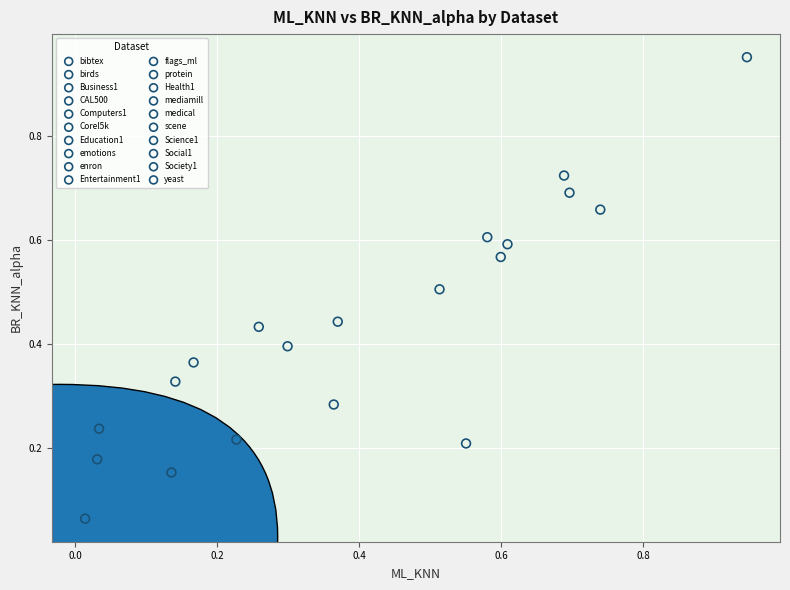

What are all the series names shown in the legend?

bibtex, birds, Business1, CAL500, Computers1, Corel5k, Education1, emotions, enron, Entertainment1, flags_ml, protein, Health1, mediamill, medical, scene, Science1, Social1, Society1, yeast